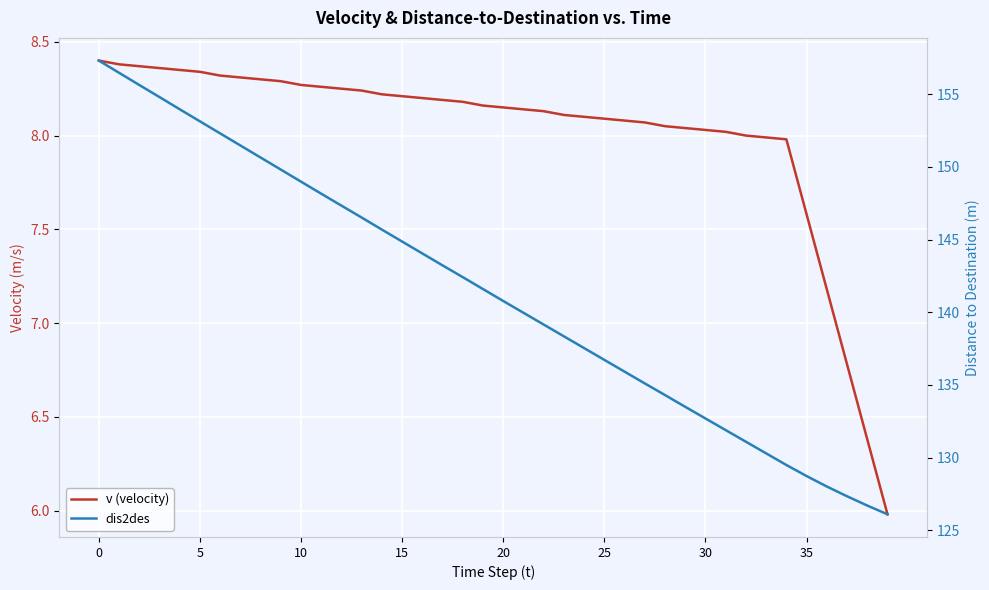

Is this an area chart (filled region under the line)?

No